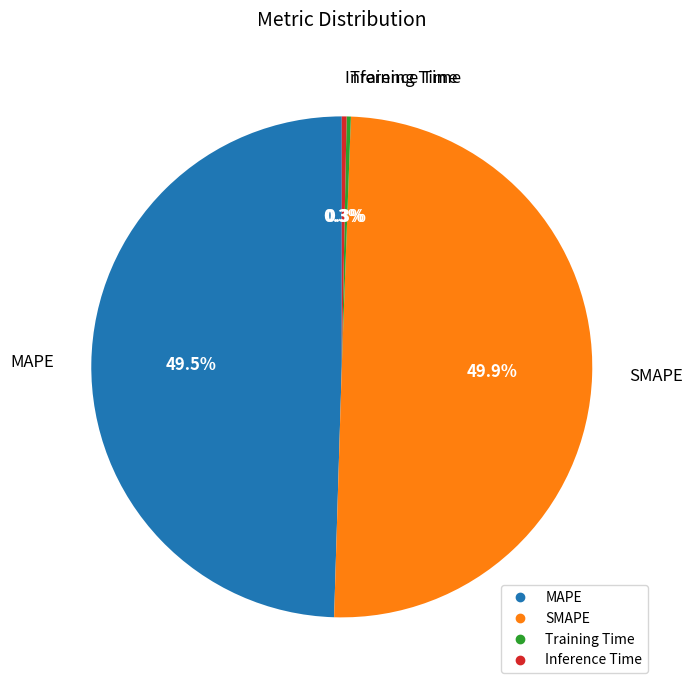

To the nearest percent, what is the difference between the largest and smallest slice percentages?

50%